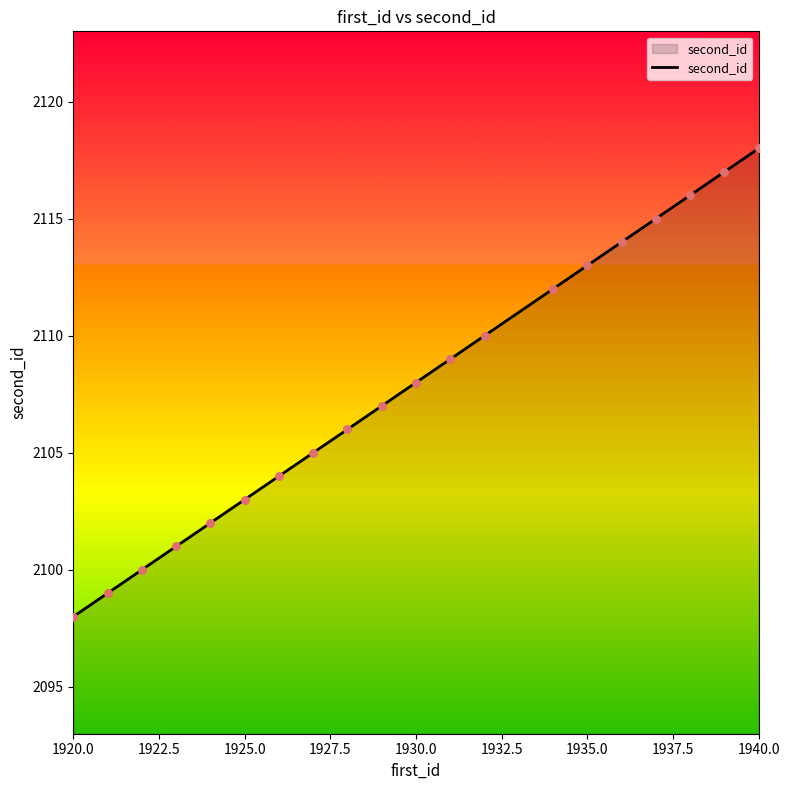

What is the greatest value displayed?

2118